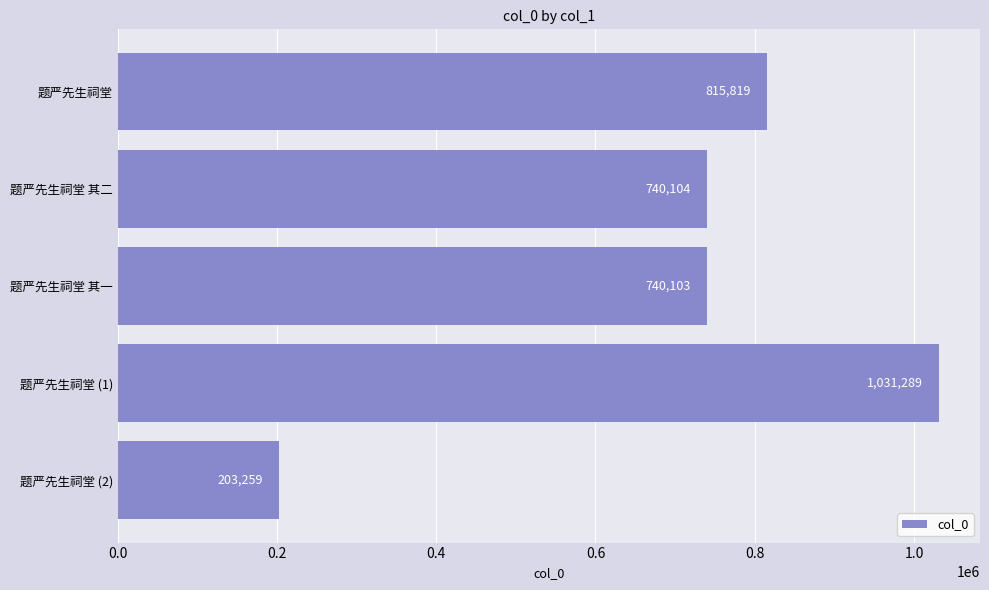

Rank the categories by value from lowest to highest.

题严先生祠堂 (2), 题严先生祠堂 其一, 题严先生祠堂 其二, 题严先生祠堂, 题严先生祠堂 (1)